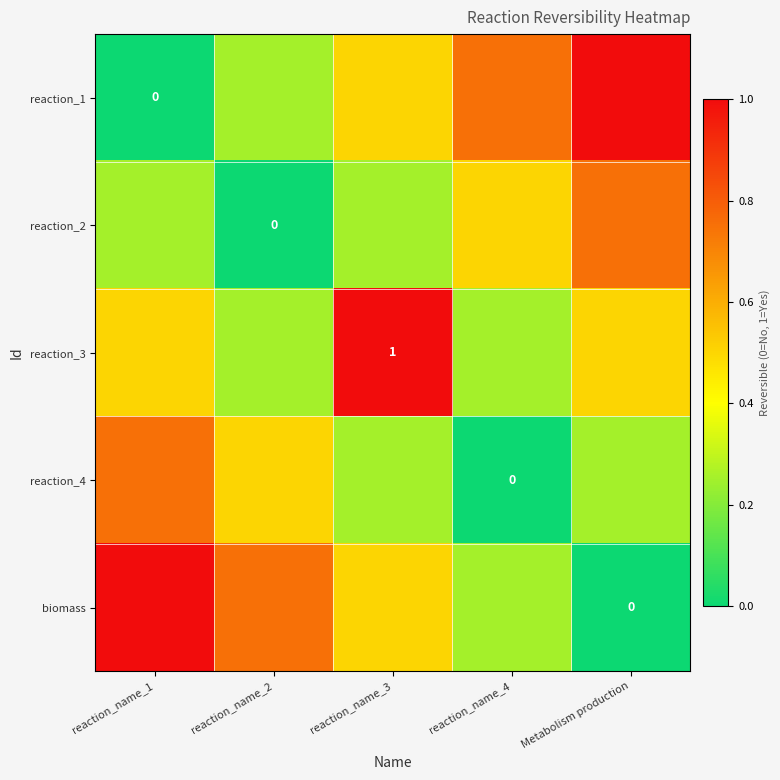

Is the value of reaction_3 at reaction_name_1 greater than the value of biomass at Metabolism production?

Yes